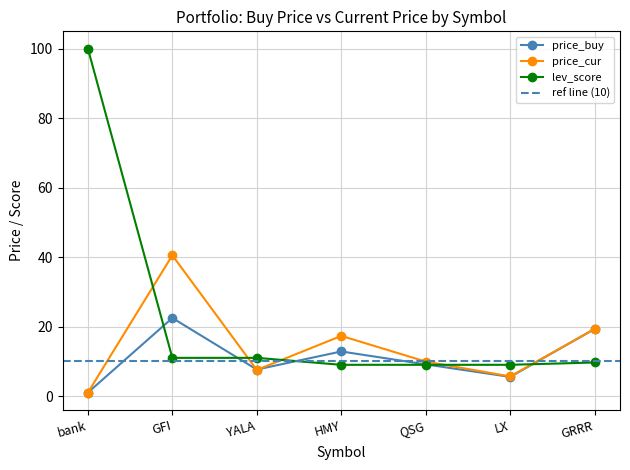

Reading left to right, what are all the values shown in this chart?

price_buy: 1.0	22.5	7.6	12.8	9.1	5.5	19.3
price_cur: 1.0	40.5	7.5	17.3	9.9	5.7	19.3
lev_score: 100.0	11.0	11.0	9.0	9.0	9.0	9.7